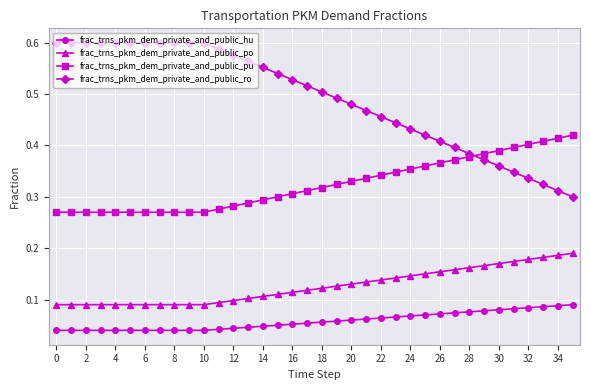

Rank the series by their average value, from highest to lowest.

frac_trns_pkm_dem_private_and_public_ro, frac_trns_pkm_dem_private_and_public_pu, frac_trns_pkm_dem_private_and_public_po, frac_trns_pkm_dem_private_and_public_hu